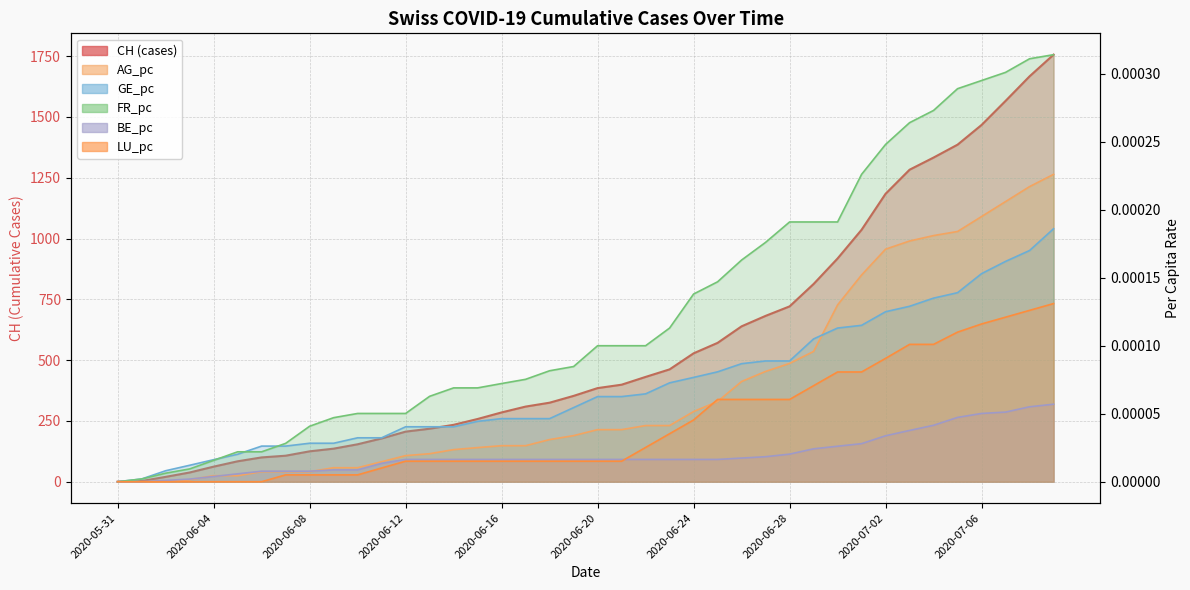

Rank the categories by GE_pc value from highest to lowest.

2020-07-09, 2020-07-08, 2020-07-07, 2020-07-06, 2020-07-05, 2020-07-04, 2020-07-03, 2020-07-02, 2020-07-01, 2020-06-30, 2020-06-29, 2020-06-27, 2020-06-28, 2020-06-26, 2020-06-25, 2020-06-24, 2020-06-23, 2020-06-22, 2020-06-20, 2020-06-21, 2020-06-19, 2020-06-16, 2020-06-17, 2020-06-18, 2020-06-15, 2020-06-12, 2020-06-13, 2020-06-14, 2020-06-10, 2020-06-11, 2020-06-08, 2020-06-09, 2020-06-06, 2020-06-07, 2020-06-05, 2020-06-04, 2020-06-03, 2020-06-02, 2020-06-01, 2020-05-31